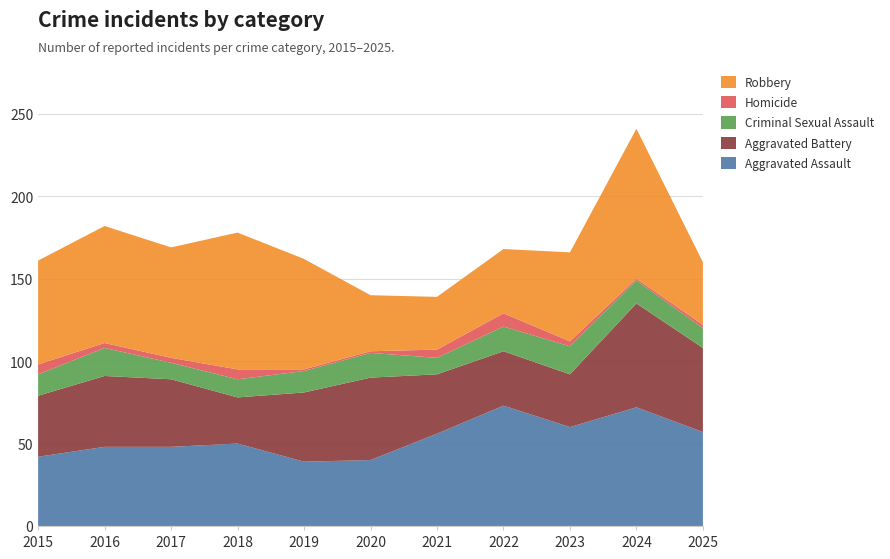

Reading right to left, extract all data points from this chart.

Aggravated Assault: 2025=57	2024=72	2023=60	2022=73	2021=56	2020=40	2019=39	2018=50	2017=48	2016=48	2015=42
Aggravated Battery: 2025=51	2024=63	2023=32	2022=33	2021=36	2020=50	2019=42	2018=28	2017=41	2016=43	2015=37
Criminal Sexual Assault: 2025=12	2024=14	2023=17	2022=15	2021=10	2020=15	2019=13	2018=11	2017=10	2016=17	2015=13
Homicide: 2025=2	2024=1	2023=3	2022=8	2021=5	2020=1	2019=1	2018=6	2017=3	2016=3	2015=6
Robbery: 2025=38	2024=91	2023=54	2022=39	2021=32	2020=34	2019=67	2018=83	2017=67	2016=71	2015=63